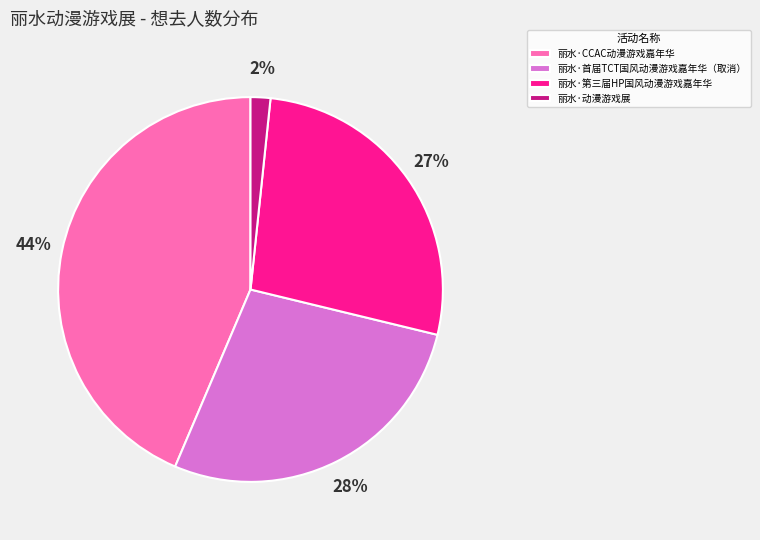

How many slices are in this pie chart?

4